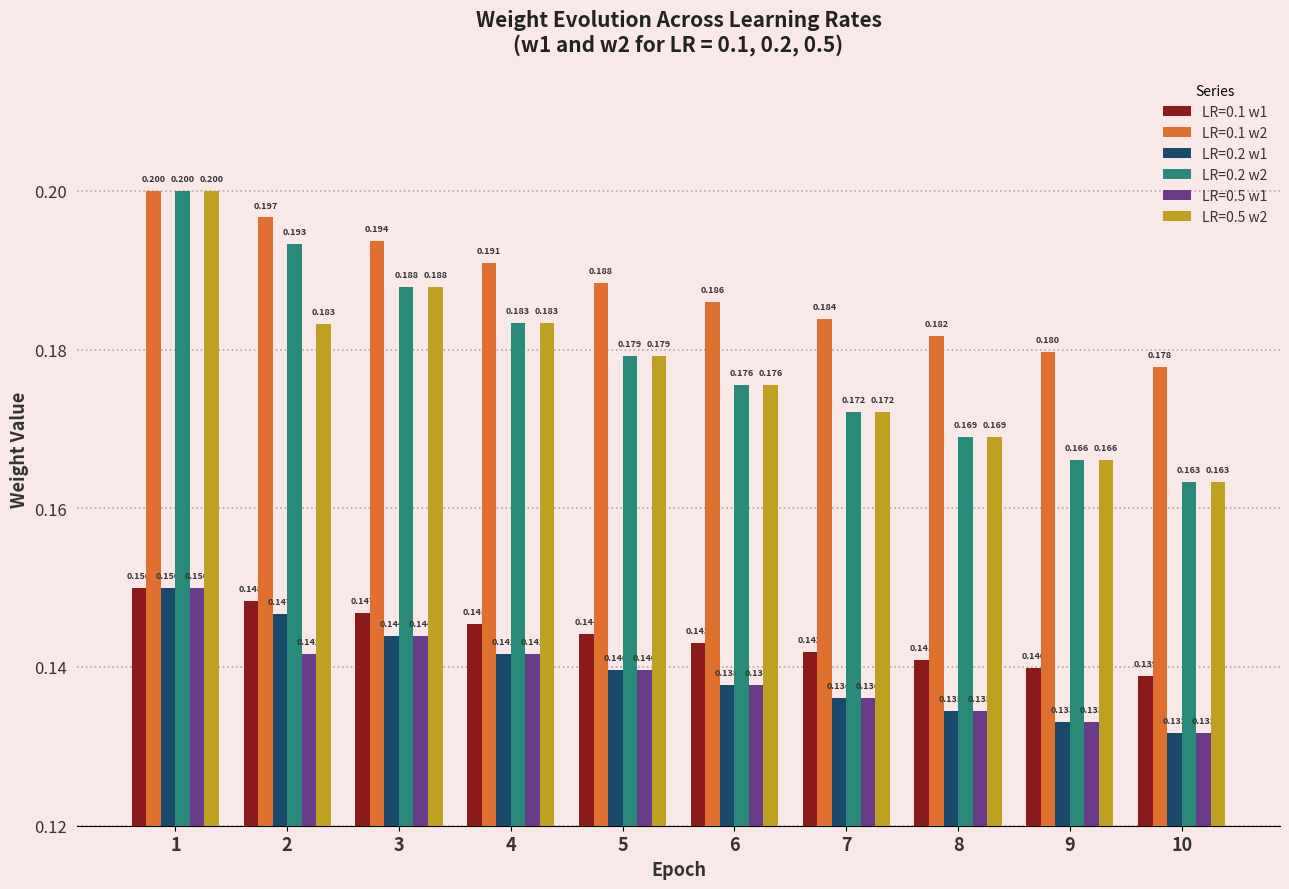

Is the value of LR=0.1 w2 at 10 greater than the value of LR=0.1 w1 at 10?

Yes